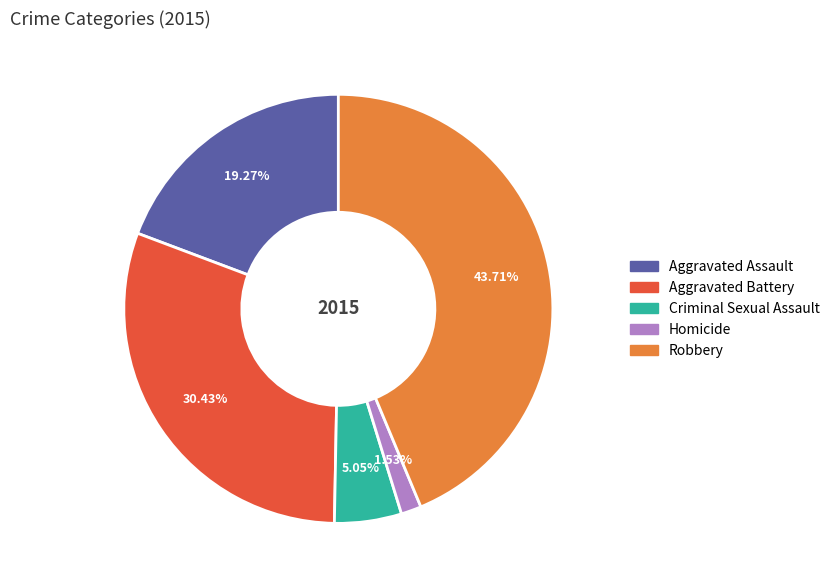

Rank the categories by value from highest to lowest.

Robbery, Aggravated Battery, Aggravated Assault, Criminal Sexual Assault, Homicide